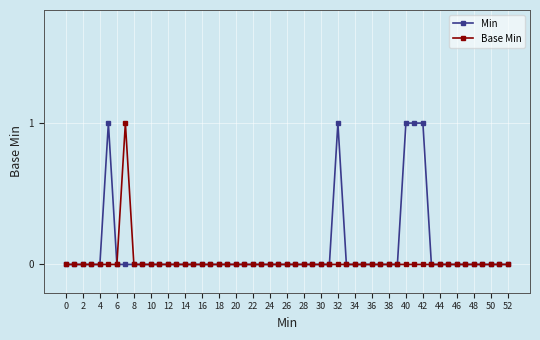

Is this an area chart (filled region under the line)?

No